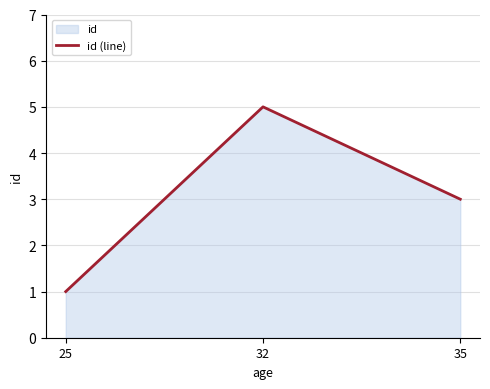

Reading right to left, extract all data points from this chart.

35=3	32=5	25=1